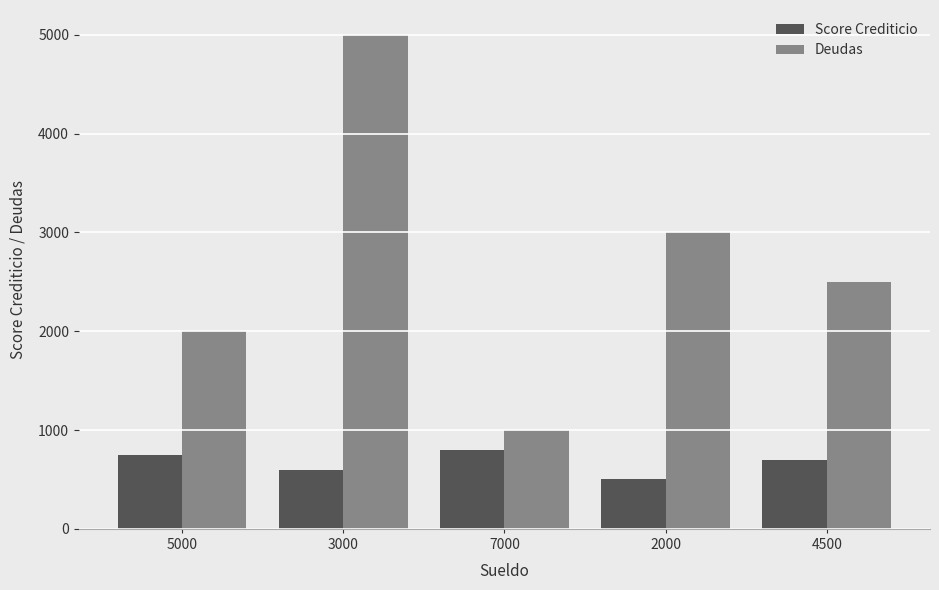

How many bars are there in each group?

2